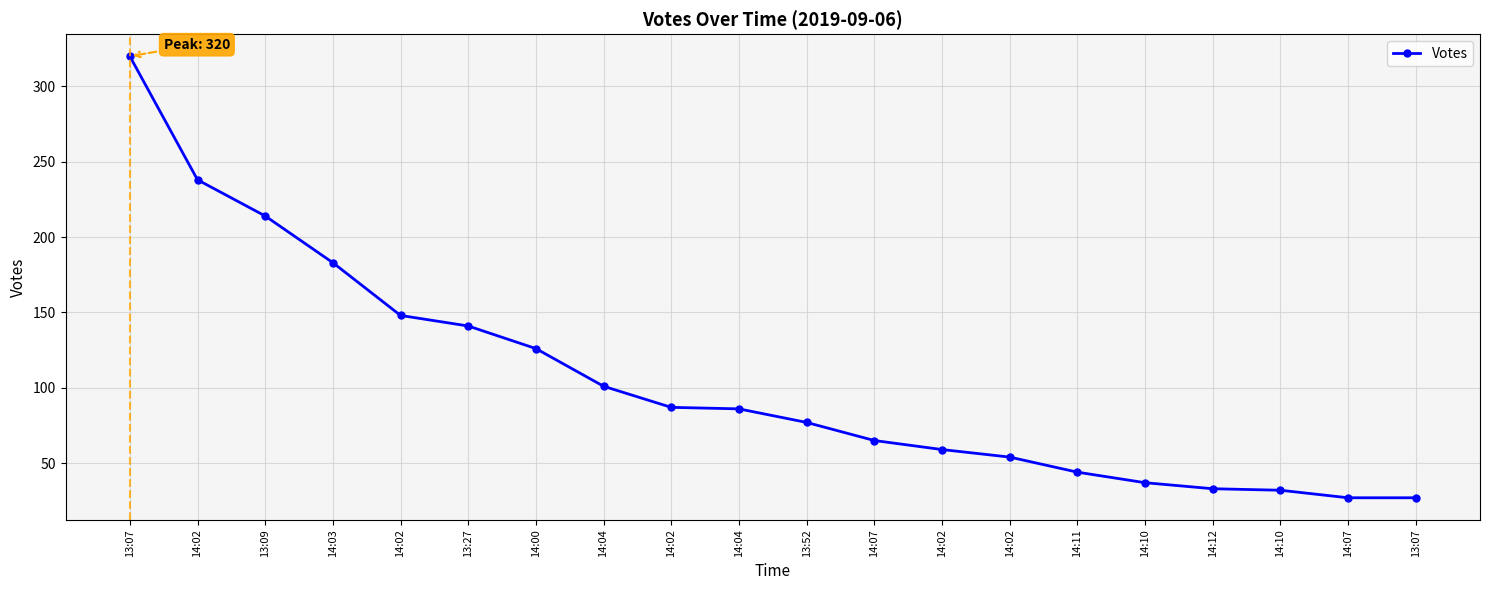

How many distinct data groups are displayed?

1